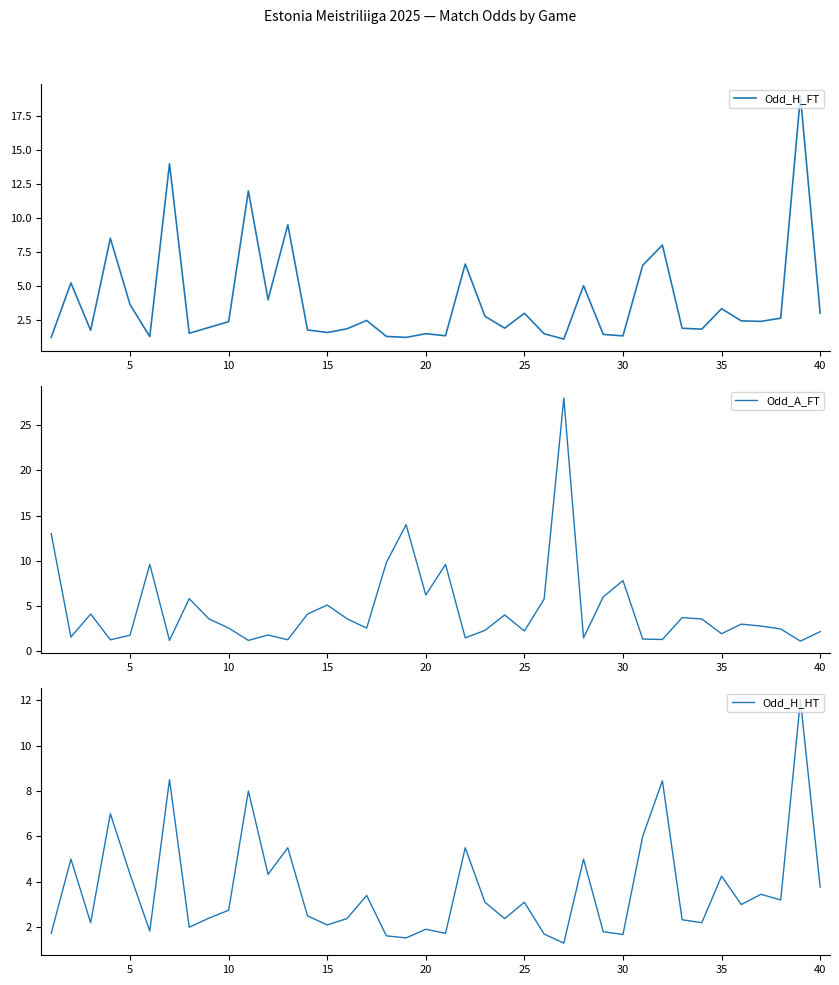

The Odd_H_HT series shows 4.1 at 10. True or false?

False